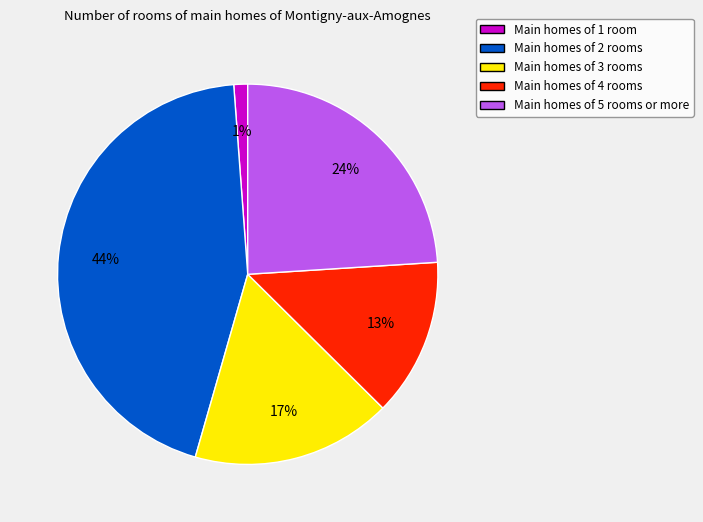

To the nearest percent, what is the average slice percentage?

20%